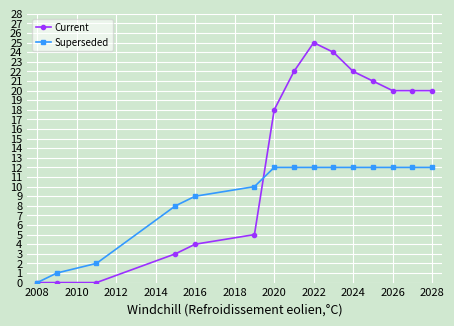

Which series ends up on top after the final intersection of Current and Superseded?

Current